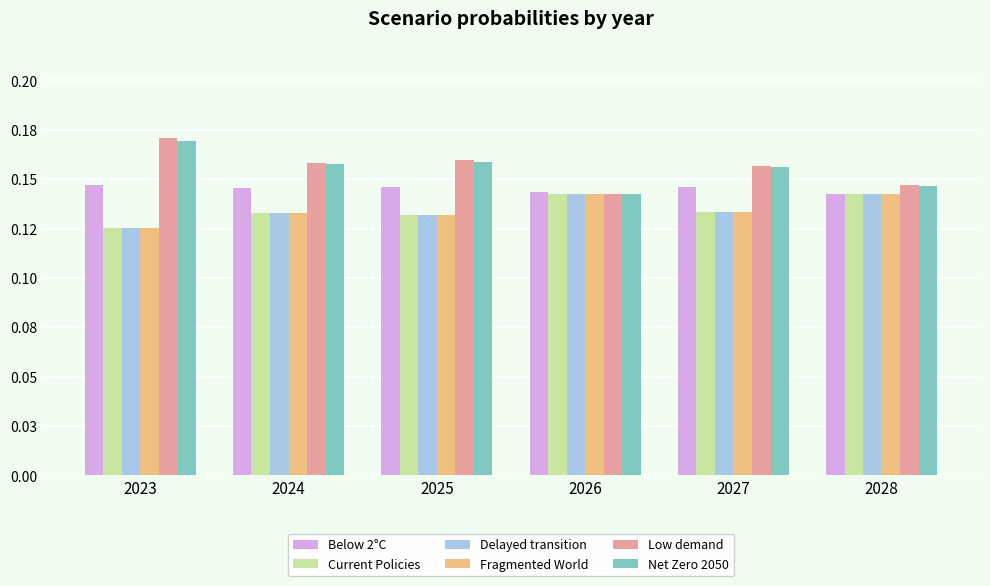

What are all the series names shown in the legend?

Below 2°C, Current Policies, Delayed transition, Fragmented World, Low demand, Net Zero 2050